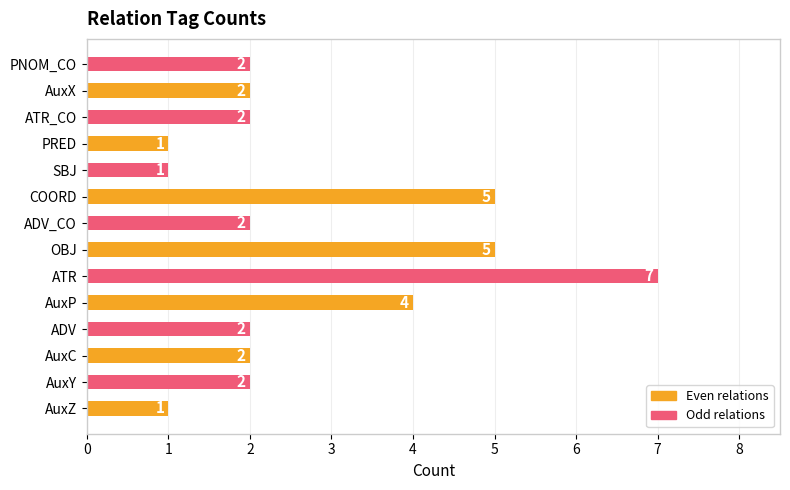

How many values are between 2 and 4?

8